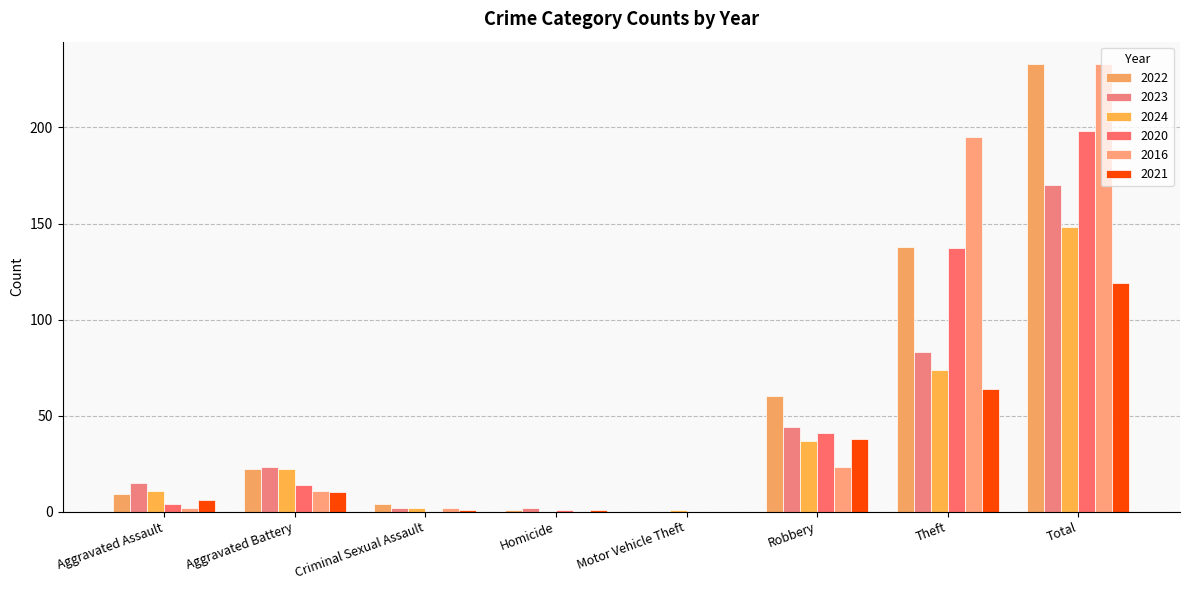

Where is 2021 nearest to the value 59?

Theft